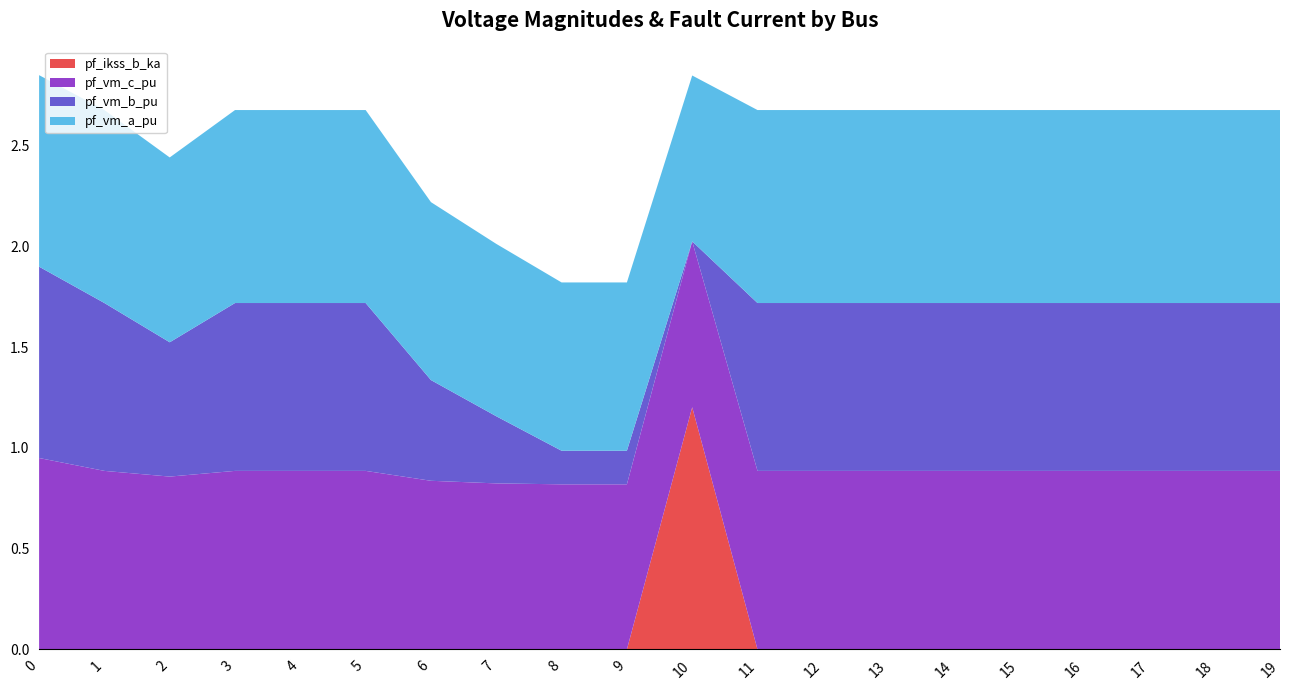

Reading right to left, extract all data points from this chart.

pf_vm_a_pu: 1.0	1.0	1.0	1.0	1.0	1.0	1.0	1.0	1.0	0.8	0.8	0.8	0.9	0.9	1.0	1.0	1.0	0.9	1.0	1.0
pf_vm_b_pu: 0.8	0.8	0.8	0.8	0.8	0.8	0.8	0.8	0.8	0.0	0.2	0.2	0.3	0.5	0.8	0.8	0.8	0.7	0.8	0.9
pf_vm_c_pu: 0.9	0.9	0.9	0.9	0.9	0.9	0.9	0.9	0.9	0.8	0.8	0.8	0.8	0.8	0.9	0.9	0.9	0.9	0.9	0.9
pf_ikss_b_ka: 0.0	0.0	0.0	0.0	0.0	0.0	0.0	0.0	0.0	1.2	0.0	0.0	0.0	0.0	0.0	0.0	0.0	0.0	0.0	0.0